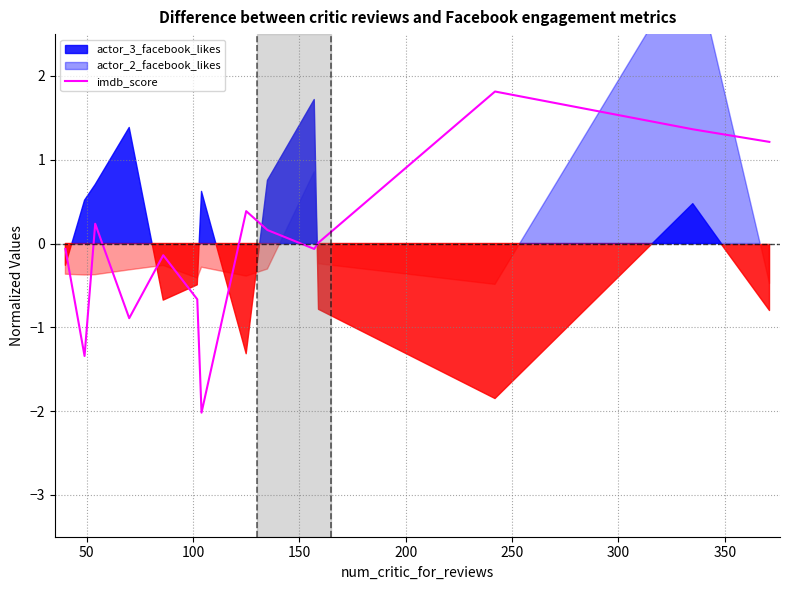

What is the highest value of the imdb_score series?

1.8